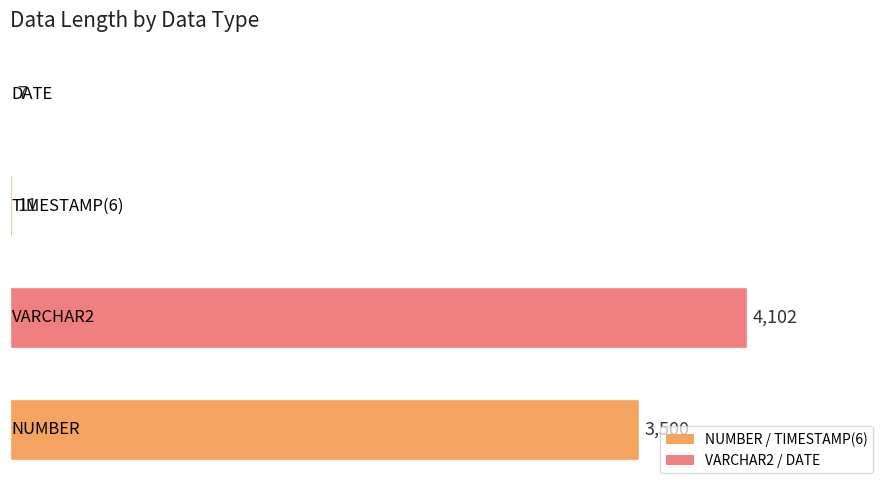

What is the greatest value displayed?

4102